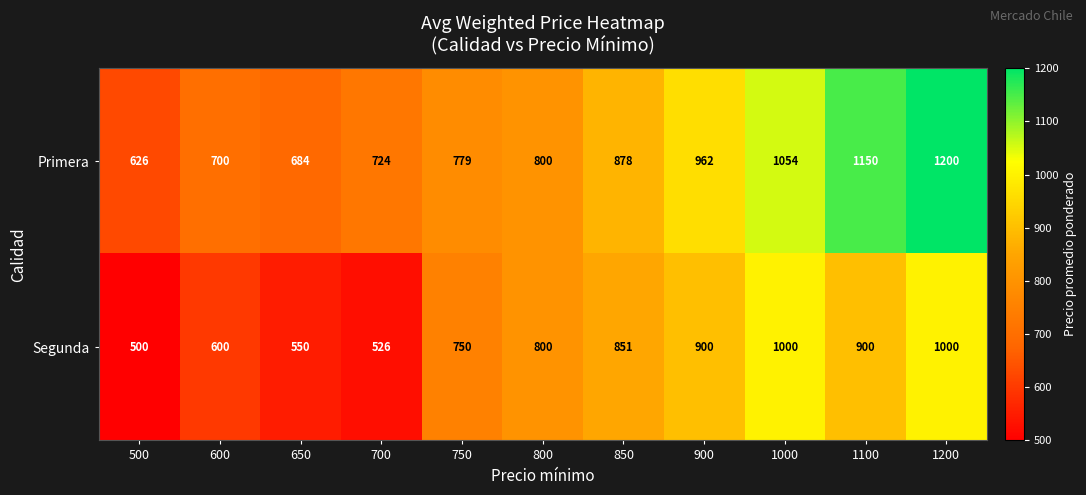

What is the highest value of the Segunda series?

1000